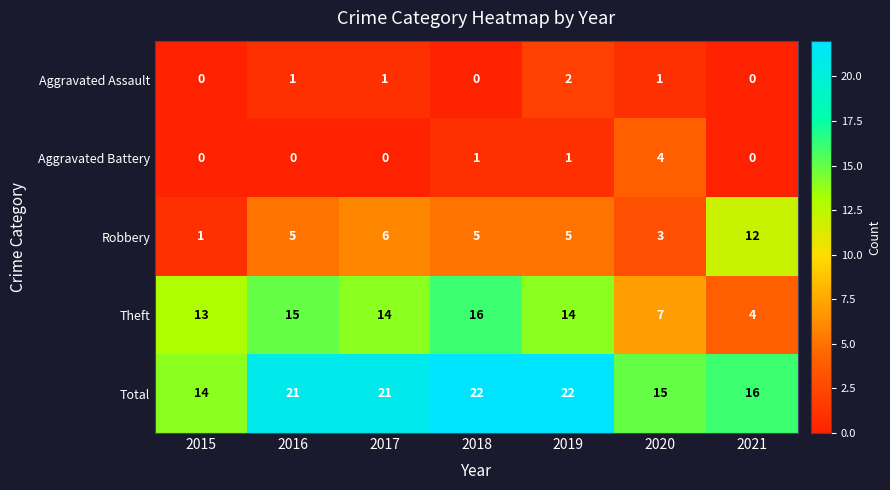

The value of Theft at 2017 is 19. True or false?

False